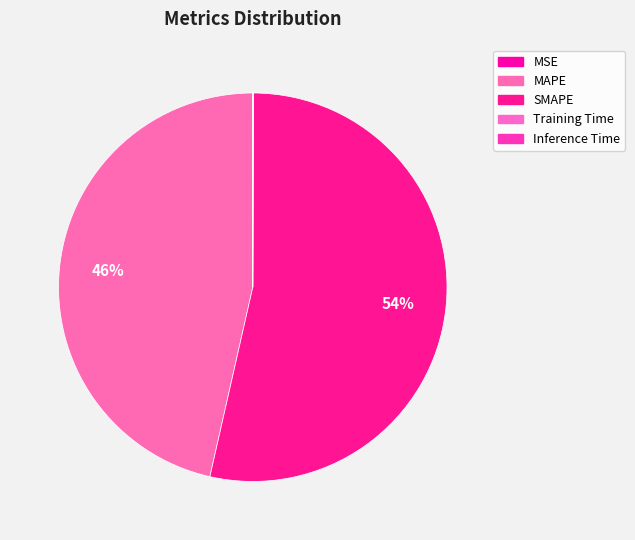

Is SMAPE the majority of the pie?

Yes